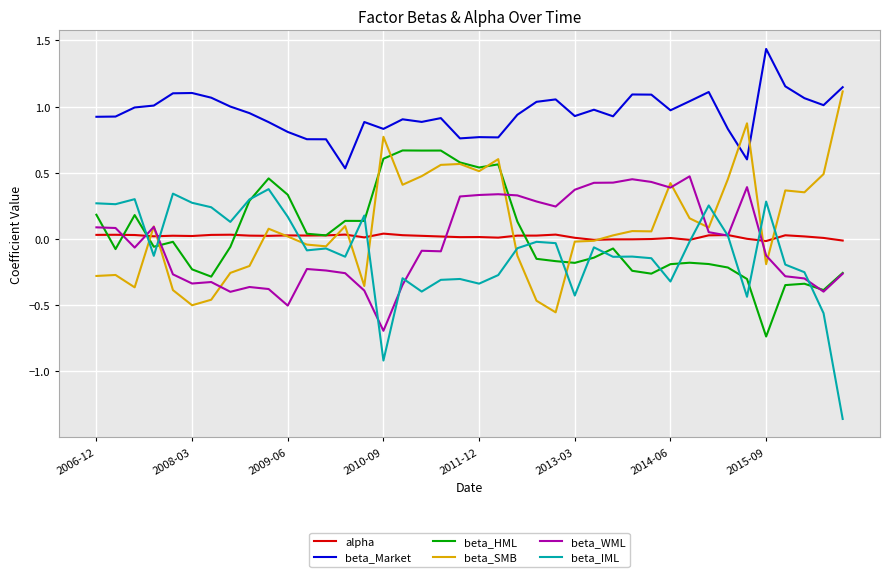

True or false: alpha and beta_Market cross at least once.

False